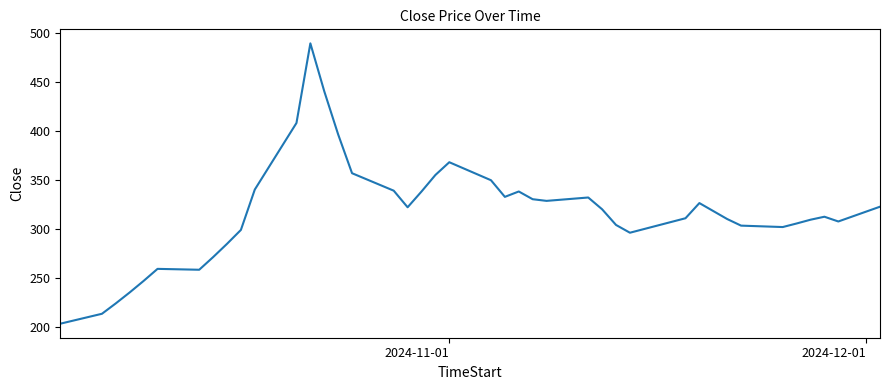

What is the difference between the second highest and minimum values?

237.6